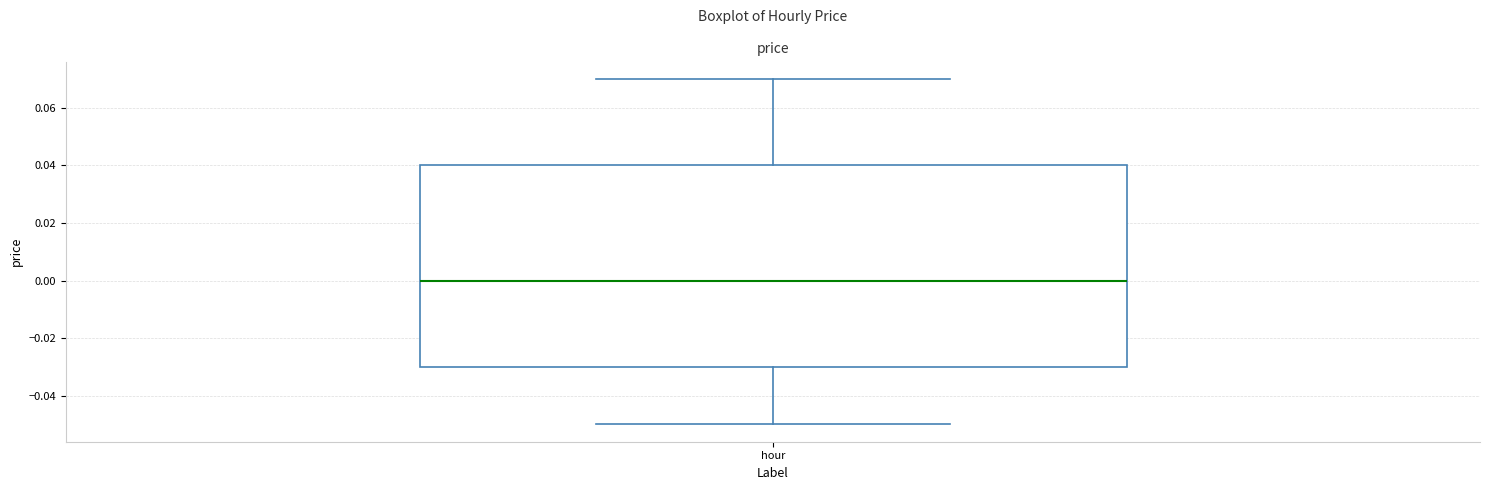

Transcribe this box plot: give where the median line is, the range the box spans, and where the two whiskers end, as read against the y-axis. The values are not printed on the chart, so give them approximately, as read against the axis.

median 0.00, box -0.03 to 0.04, whiskers -0.05 to 0.07